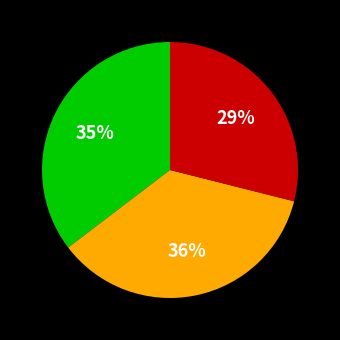

To the nearest percent, what is the difference between the largest and smallest slice percentages?

7%